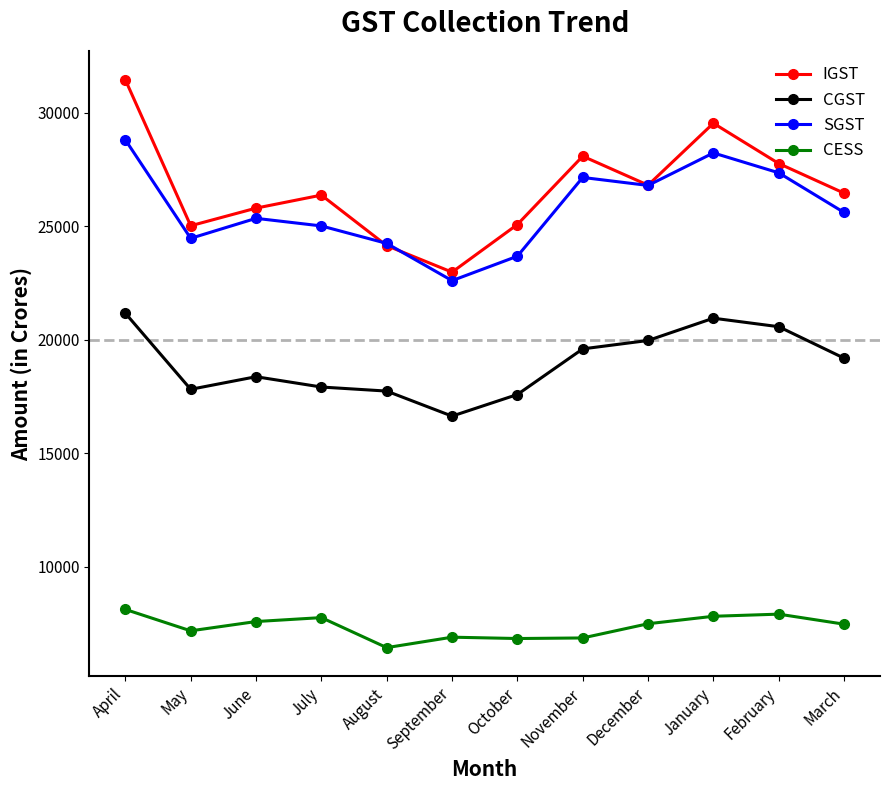

What is the label of the 8th point from the right?

August